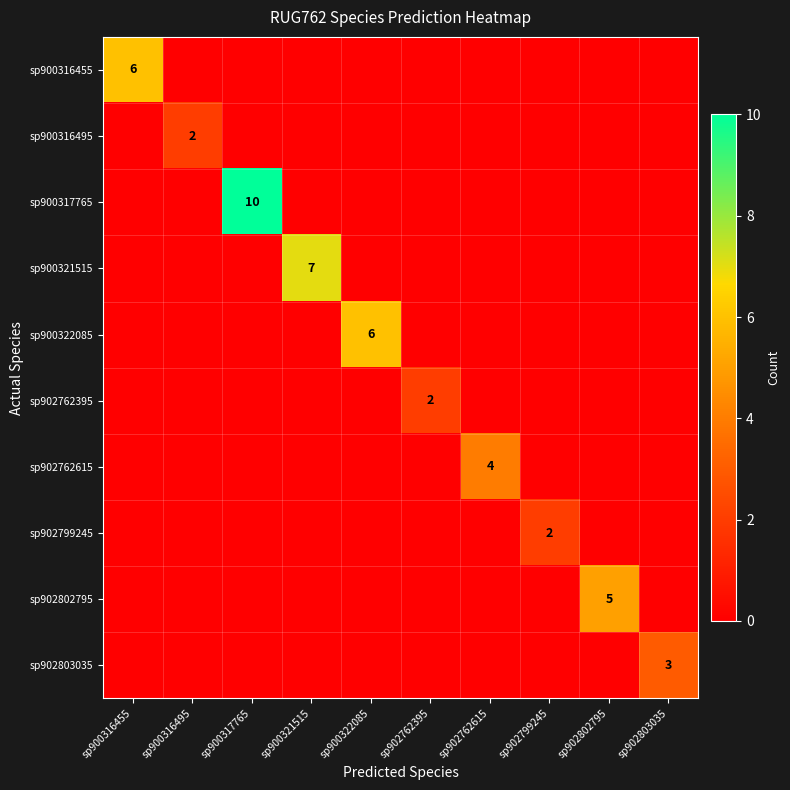

Count the number of categories in the chart.

10